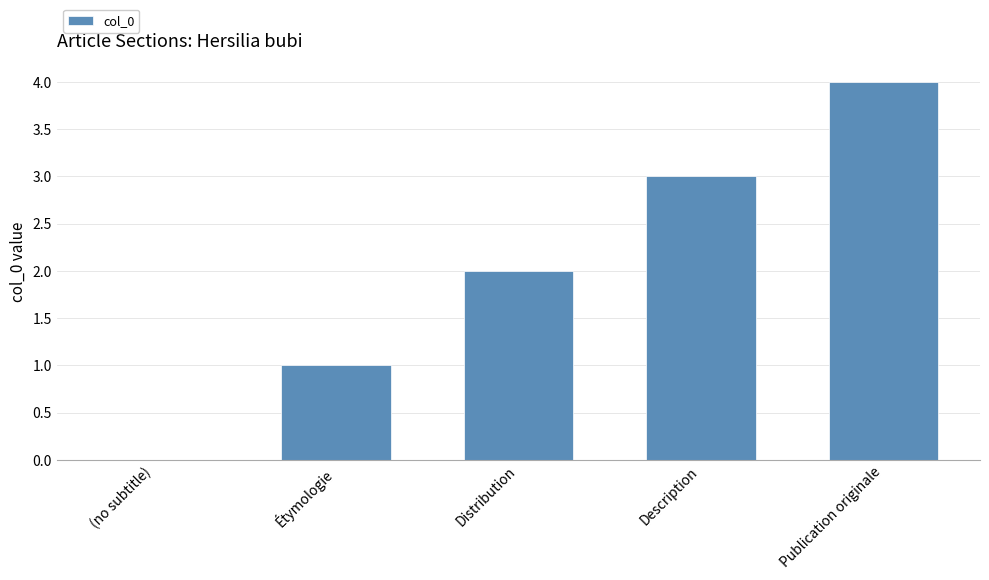

Where is the data nearest to the value 2?

Distribution